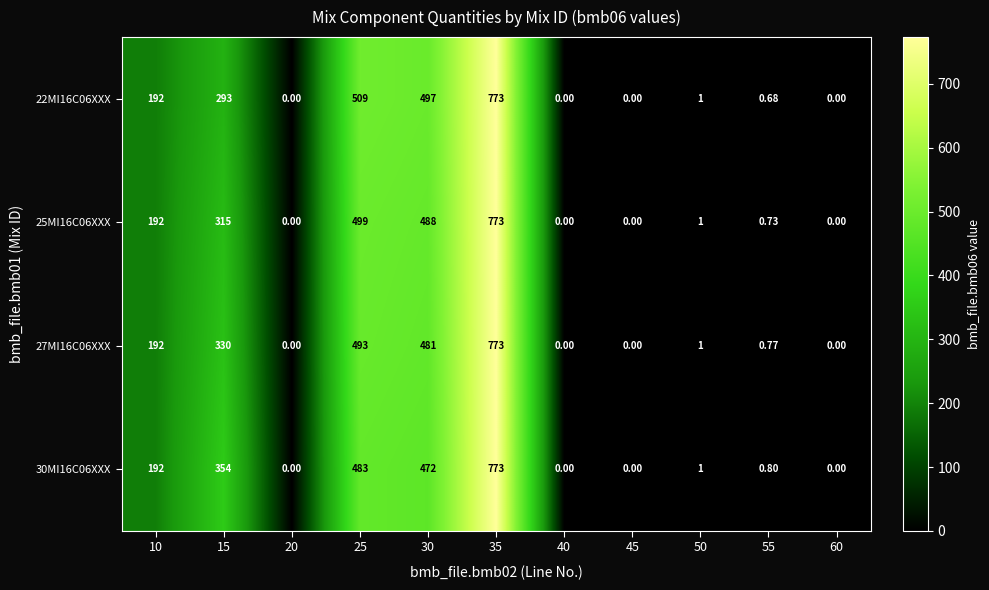

At how many categories does at least one series exceed 45?

5